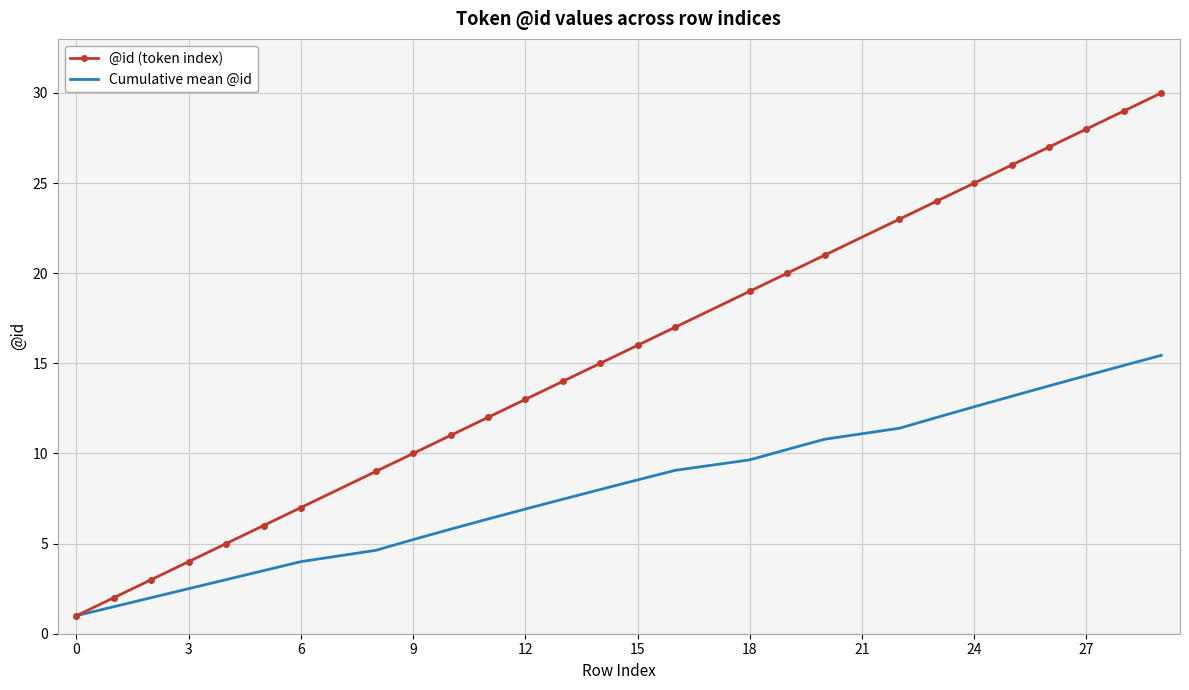

Reading left to right, what are all the values shown in this chart?

@id (token index): 1.0	2.0	3.0	4.0	5.0	6.0	7.0	9.0	10.0	11.0	12.0	13.0	14.0	15.0	16.0	17.0	19.0	20.0	21.0	23.0	24.0	25.0	26.0	27.0	28.0	29.0	30.0
Cumulative mean @id: 1.0	1.5	2.0	2.5	3.0	3.5	4.0	4.6	5.2	5.8	6.4	6.9	7.5	8.0	8.5	9.1	9.6	10.2	10.8	11.4	12.0	12.6	13.2	13.8	14.3	14.9	15.4